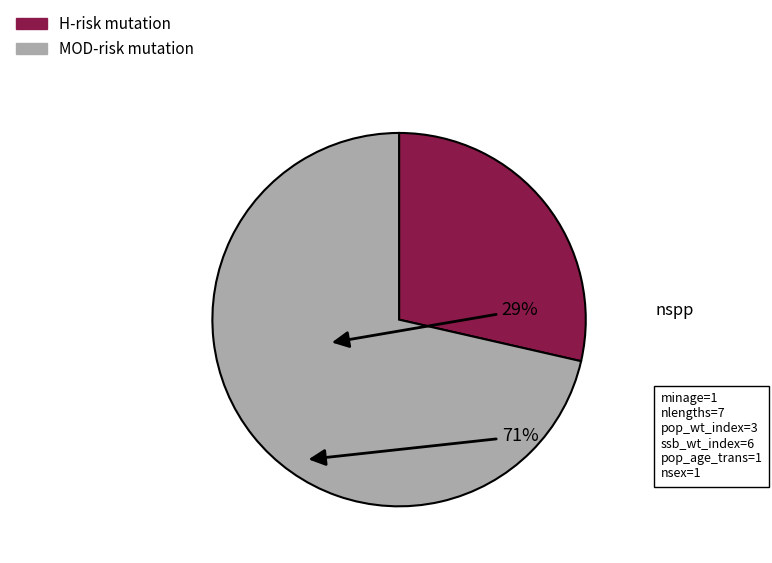

Is there a majority slice in this chart?

Yes